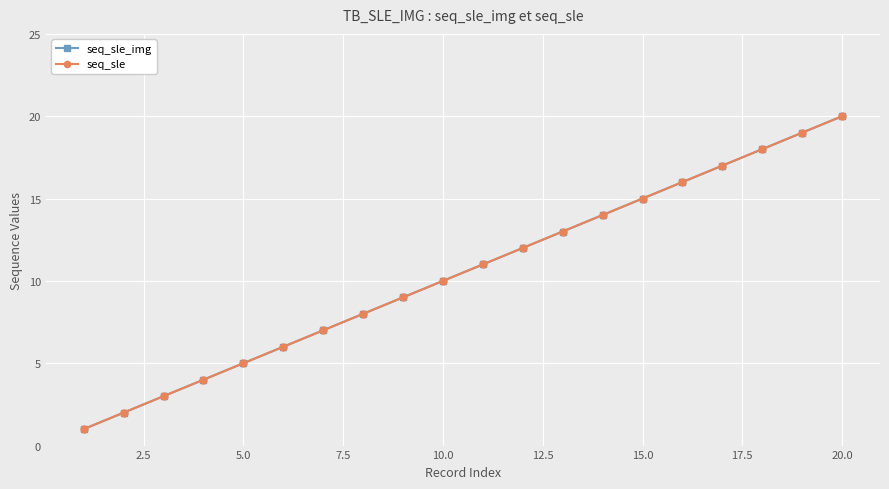

Is this an area chart (filled region under the line)?

No